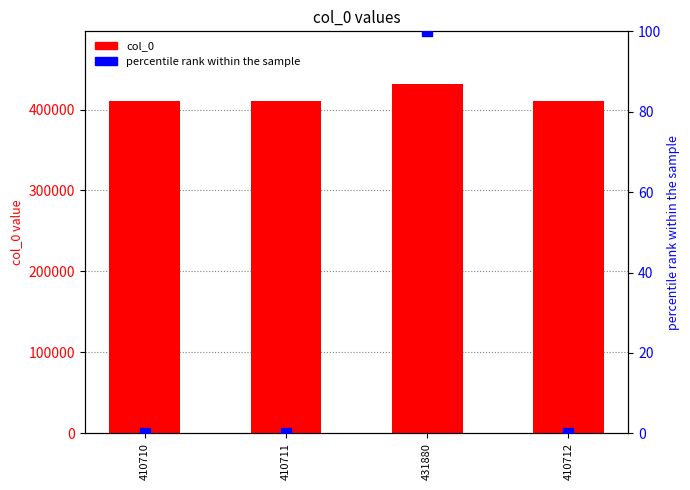

What is the total value across all series at 410712?

410712.0